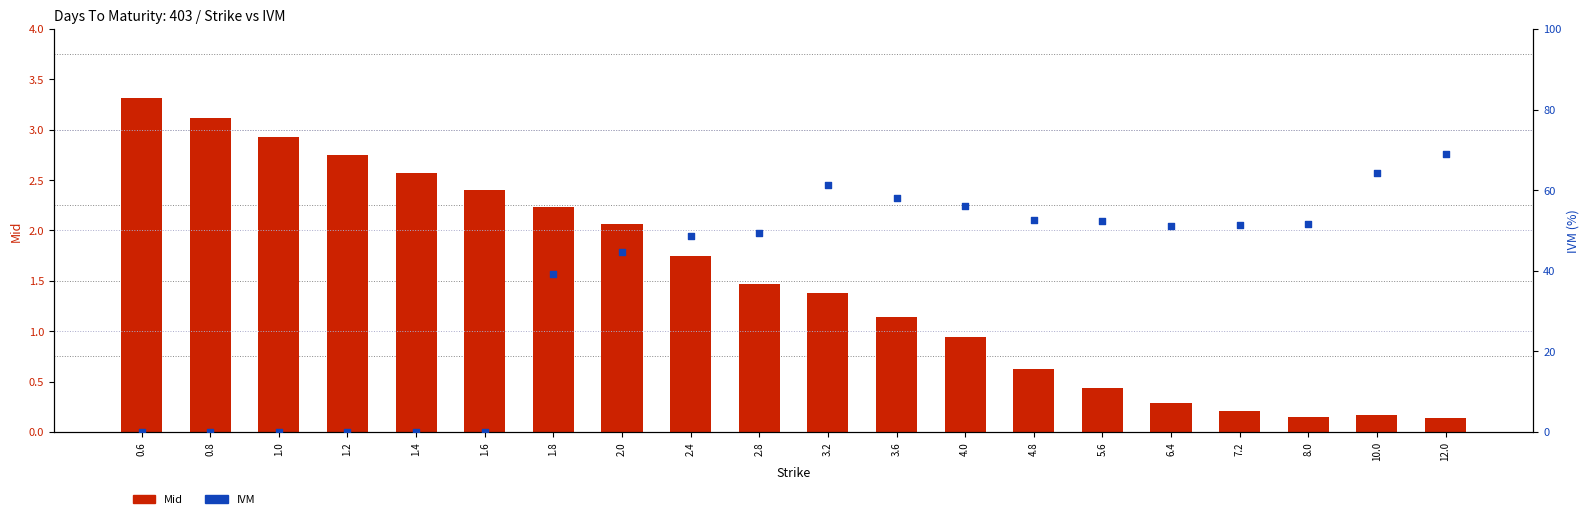

At how many categories does at least one series exceed 8?

14